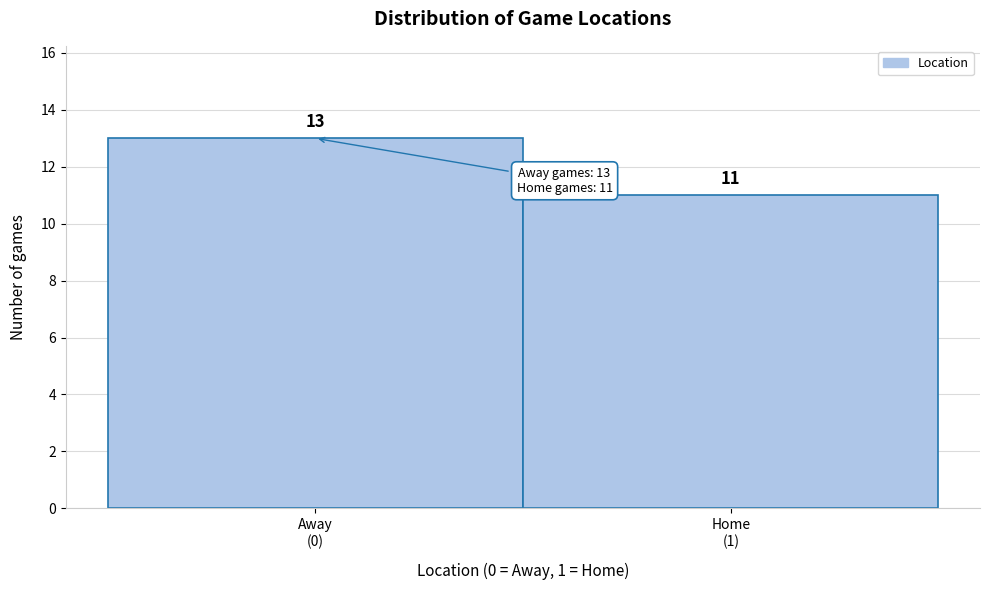

Reading left to right, extract all data points from this chart.

13	11